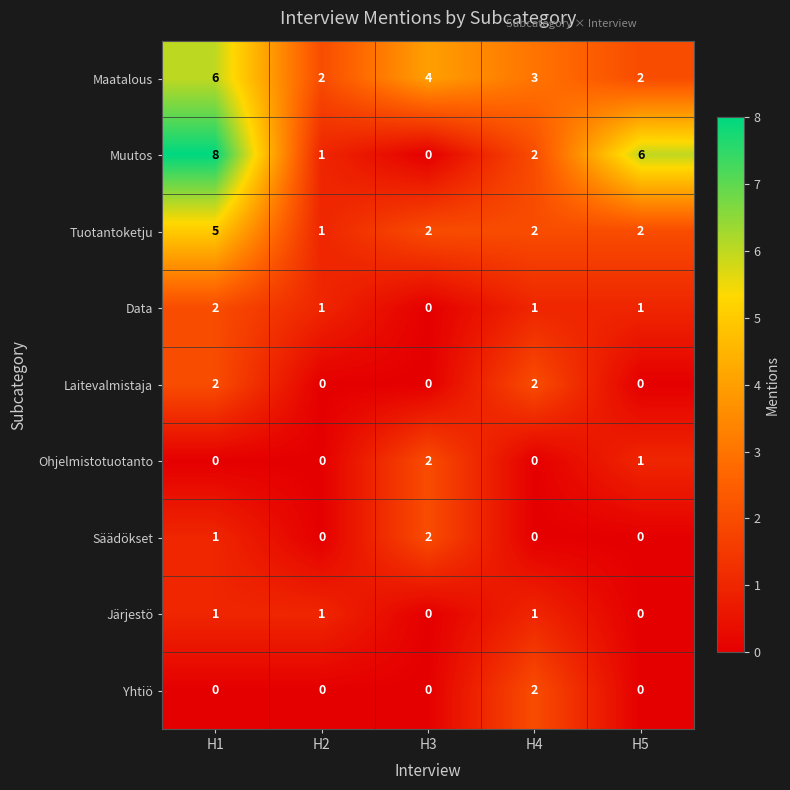

How many distinct data groups are displayed?

9